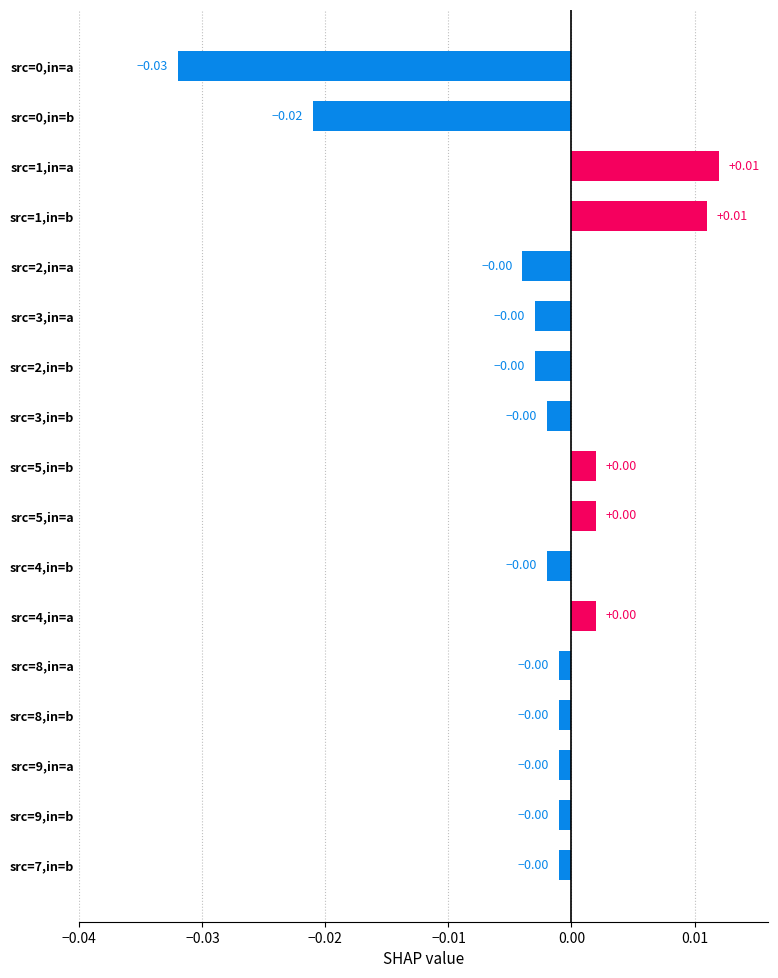

How many values exceed 0?

5